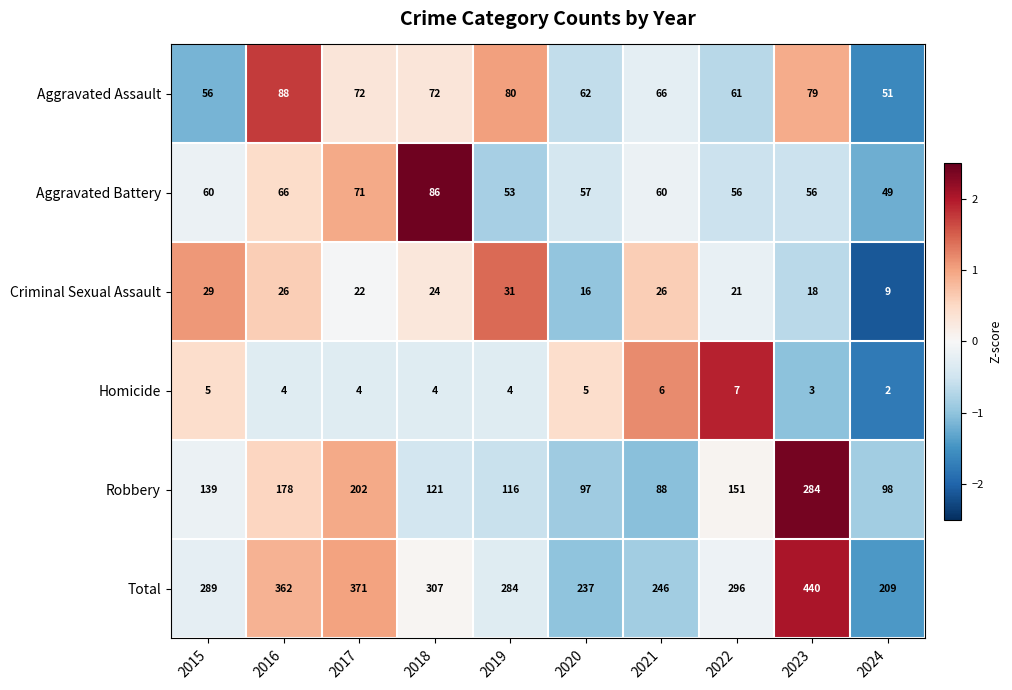

What is the spread (max minus min) of values at 2024?

207